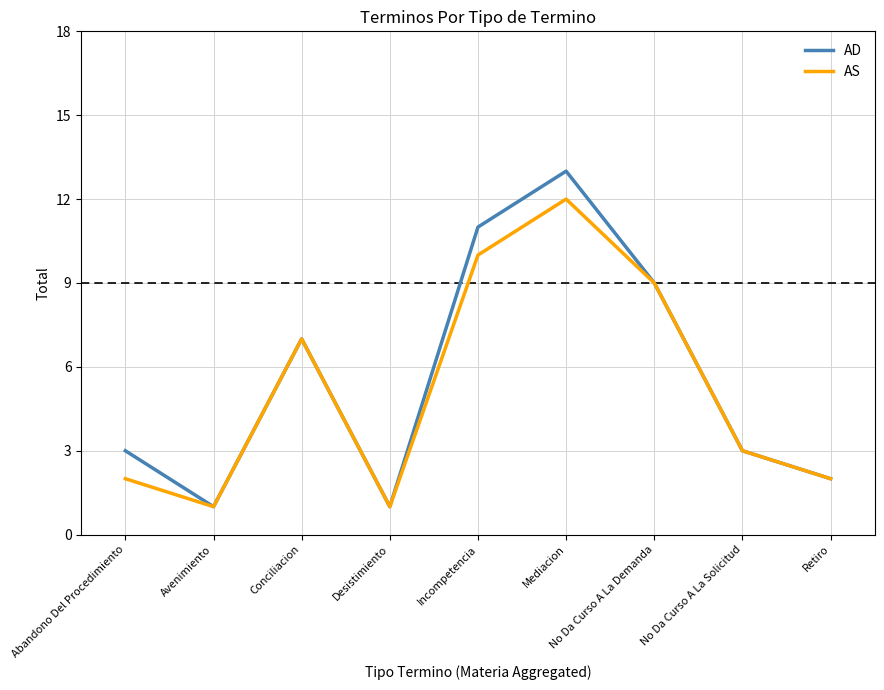

Is it true that AD equals 2 at No Da Curso A La Solicitud?

False